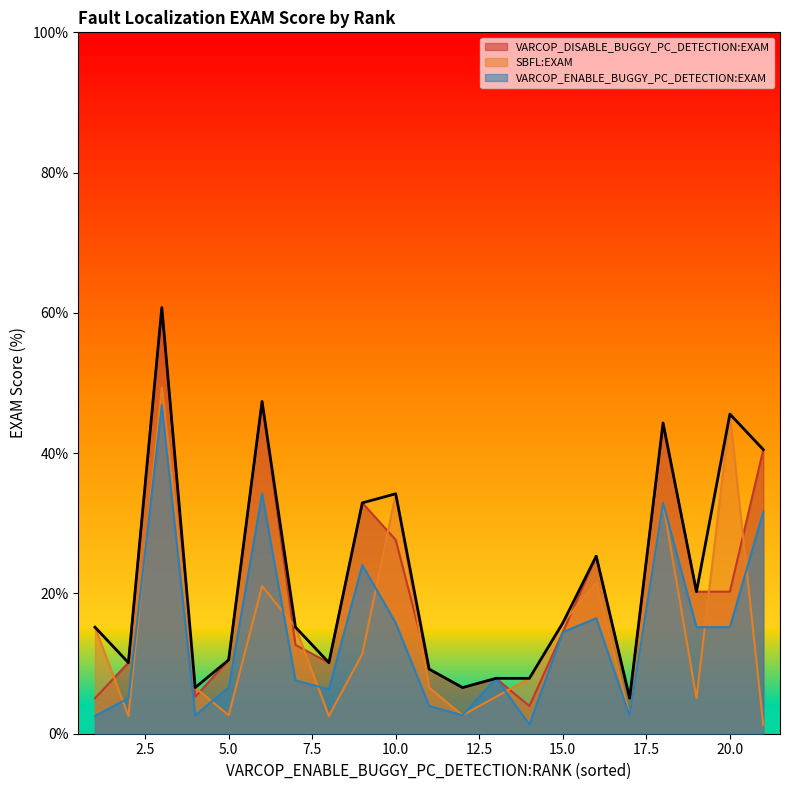

True or false: VARCOP_ENABLE_BUGGY_PC_DETECTION:EXAM and VARCOP_DISABLE_BUGGY_PC_DETECTION:EXAM intersect in this chart.

False